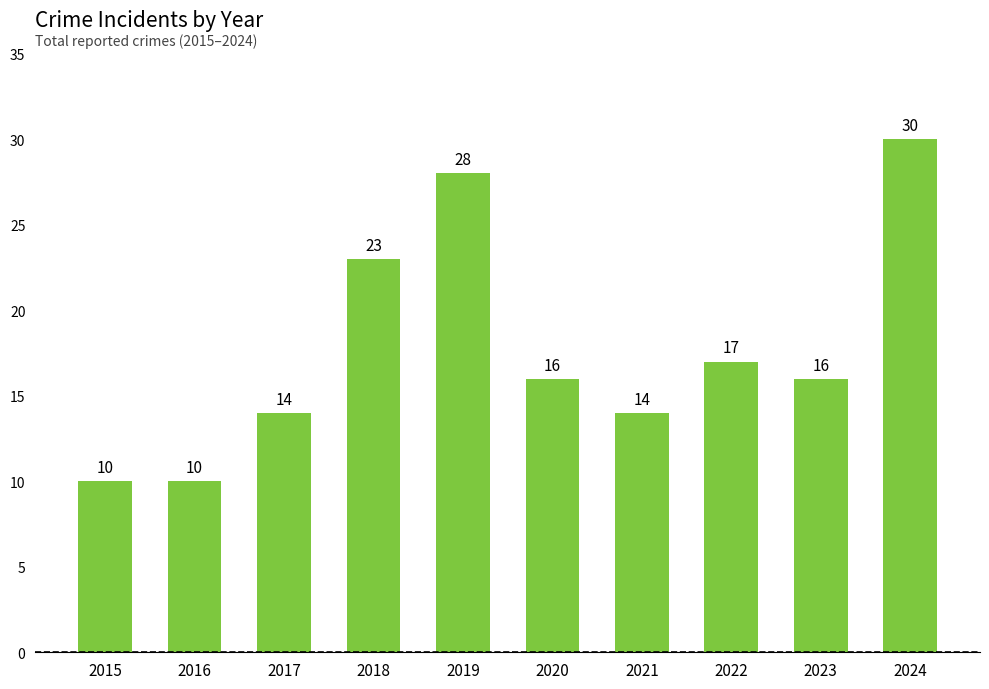

What is the smallest value displayed?

10